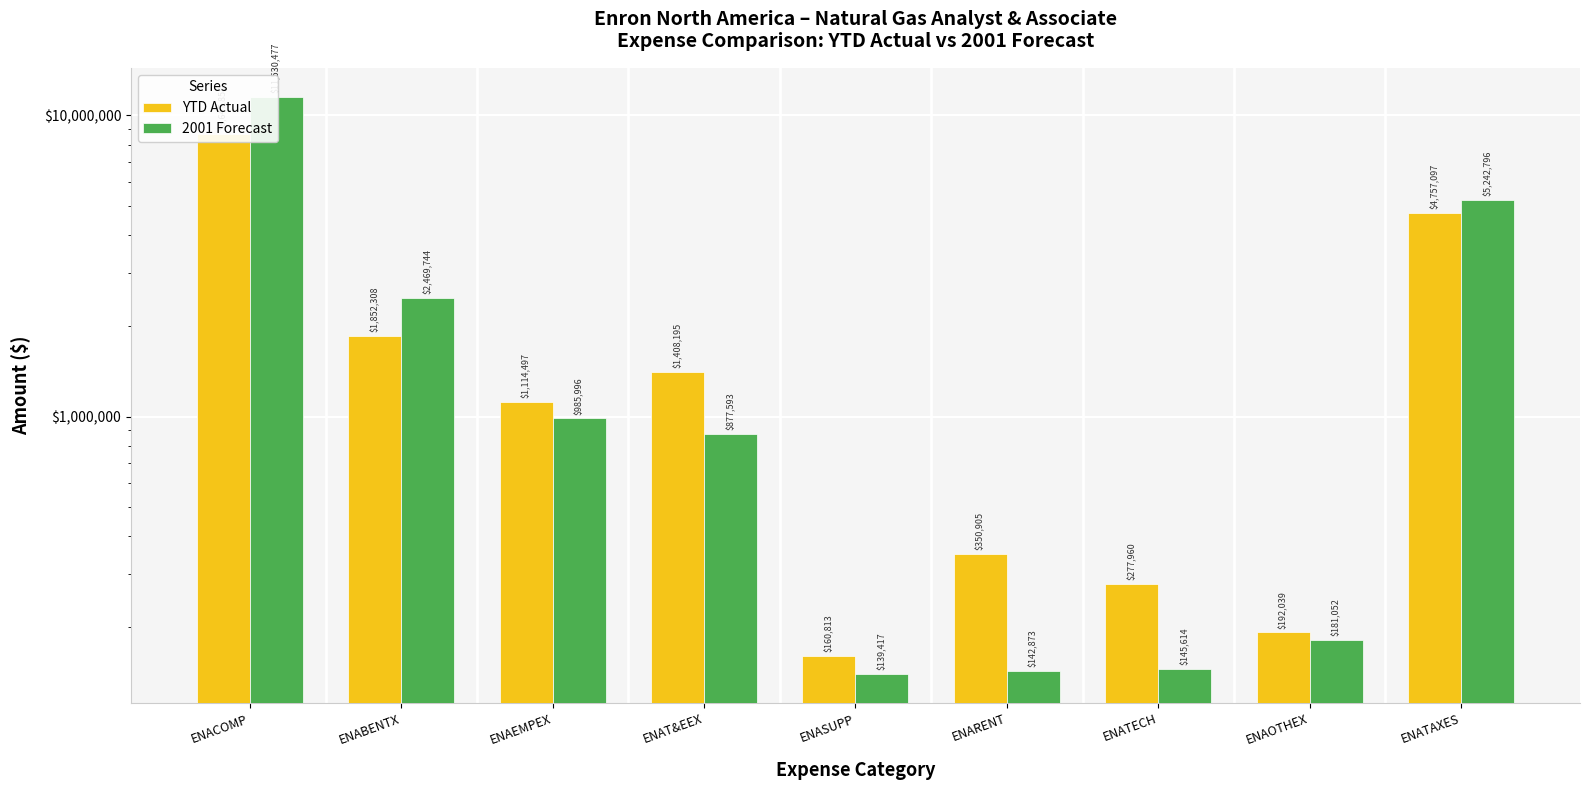

What are all the series names shown in the legend?

YTD Actual, 2001 Forecast